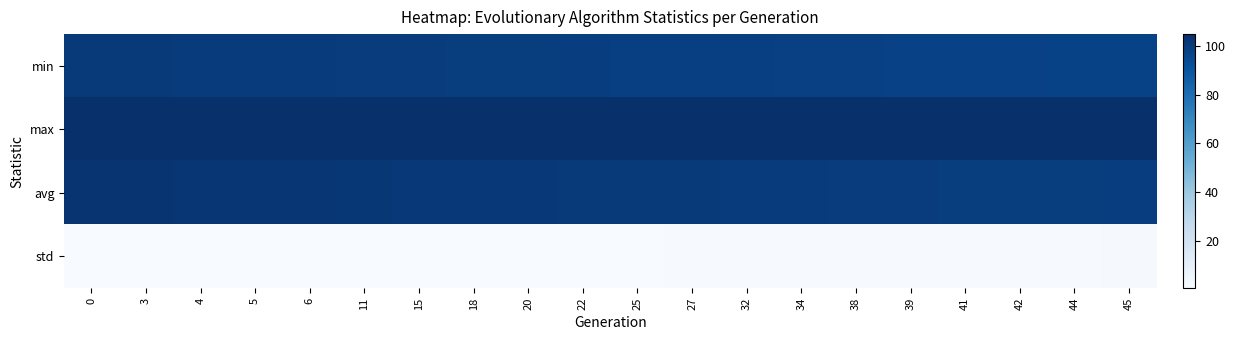

Between 22 and 32, which is larger?

22